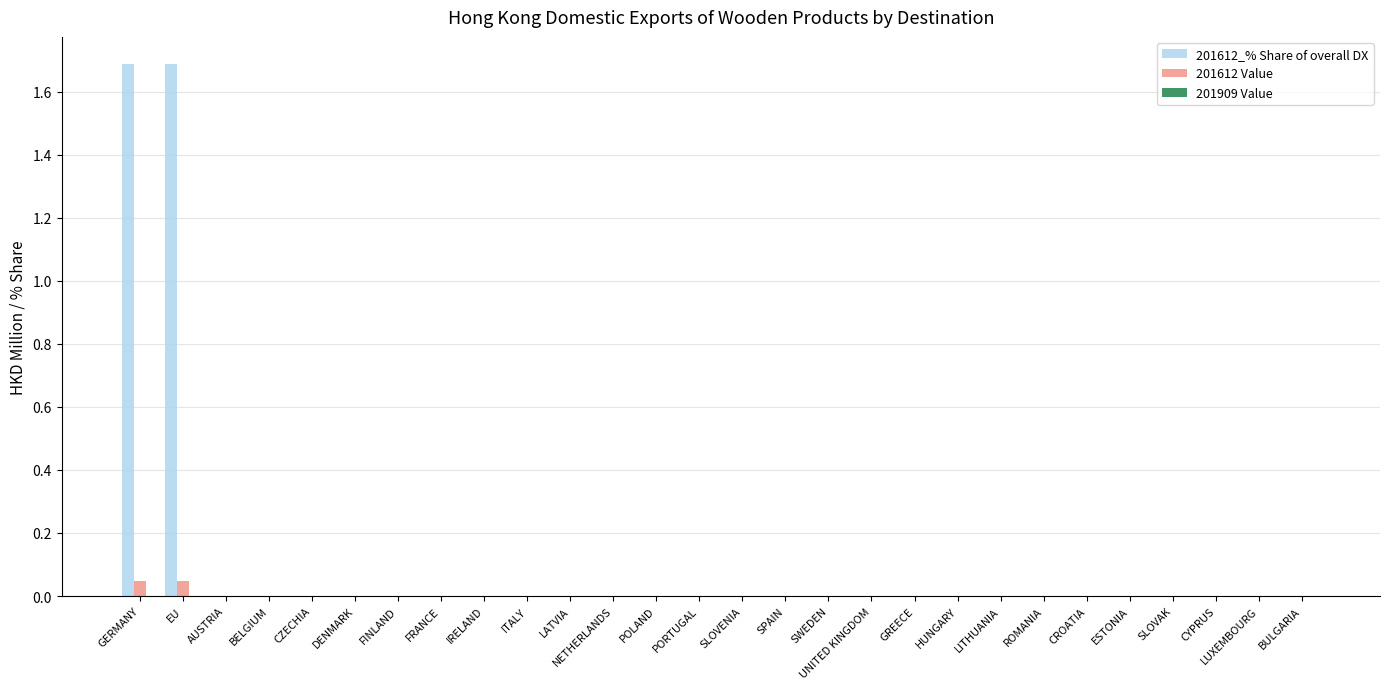

Is it true that 201612_% Share of overall DX equals 0.7 at ITALY?

False